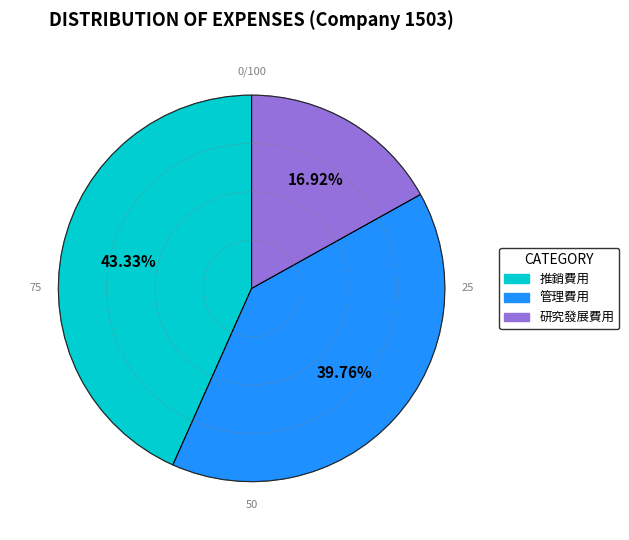

How many slices are in this pie chart?

3